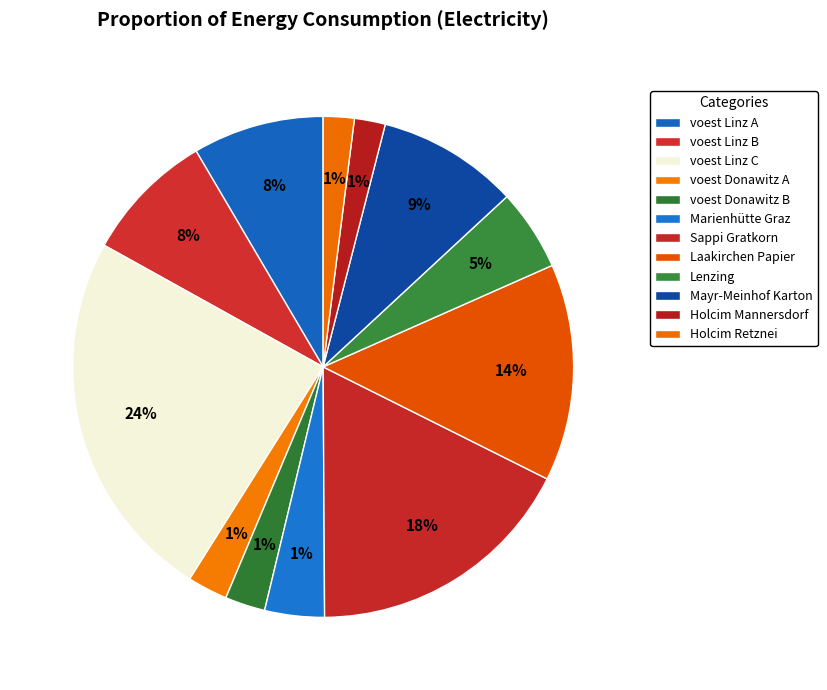

To the nearest percent, what is the average slice percentage?

8%